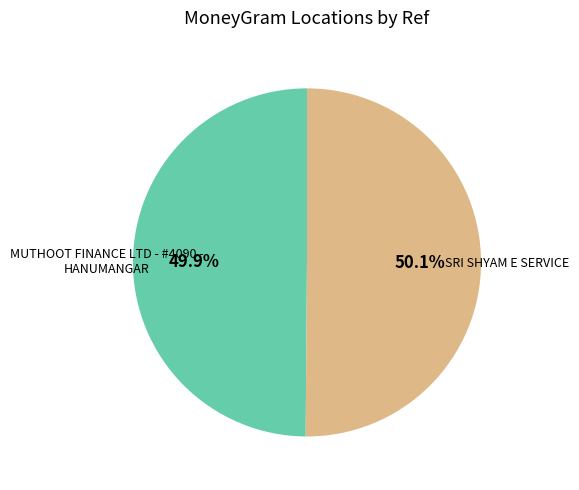

What percentage do SRI SHYAM E SERVICE and MUTHOOT FINANCE LTD - #4090 - HANUMANGAR together represent?

100.0%